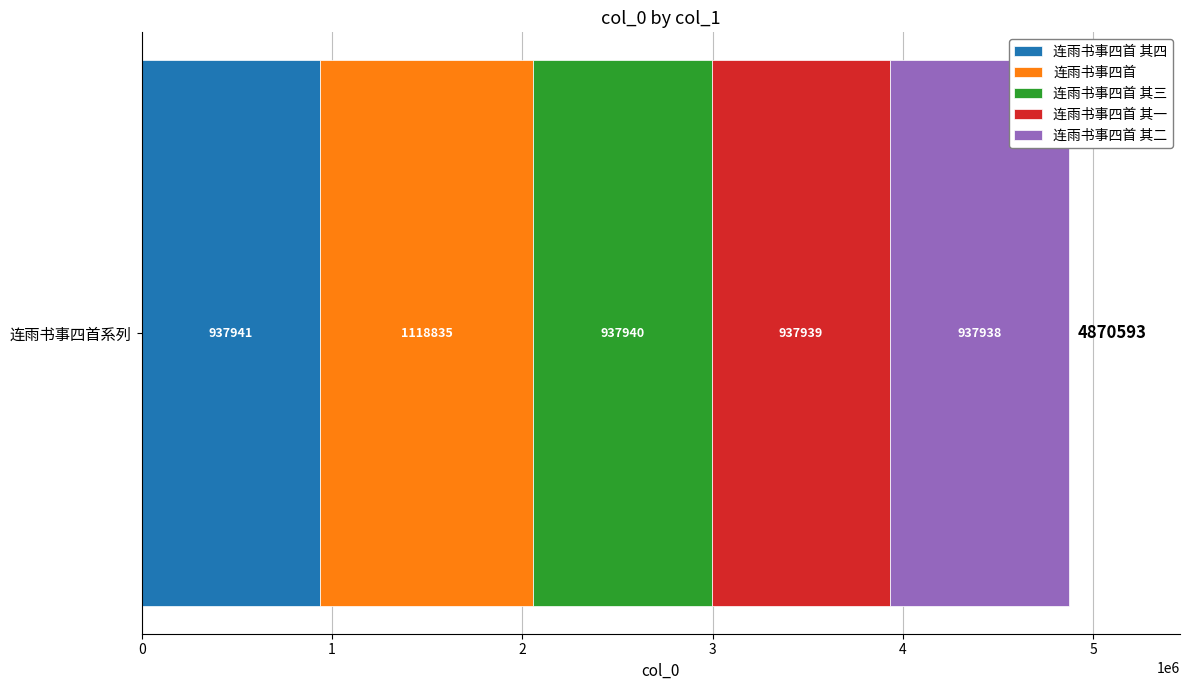

What is the label of the 2nd bar from the right?

连雨书事四首 其一